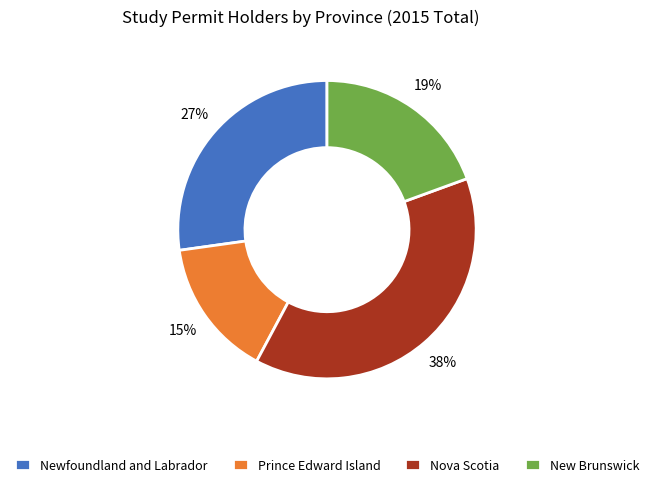

What percentage is the Nova Scotia slice, to the nearest percent?

38%